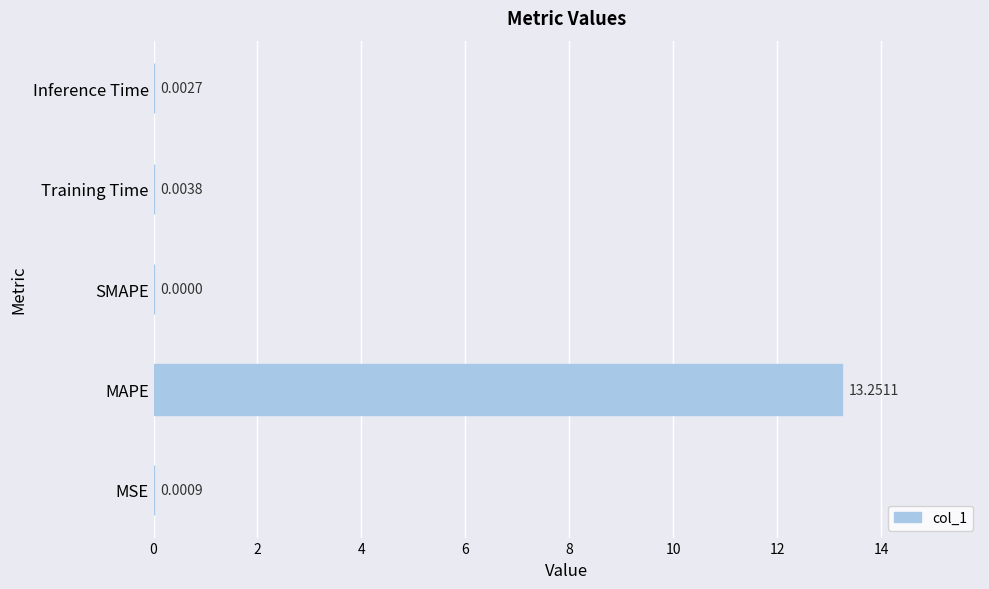

Which has a higher value, MAPE or Training Time?

MAPE